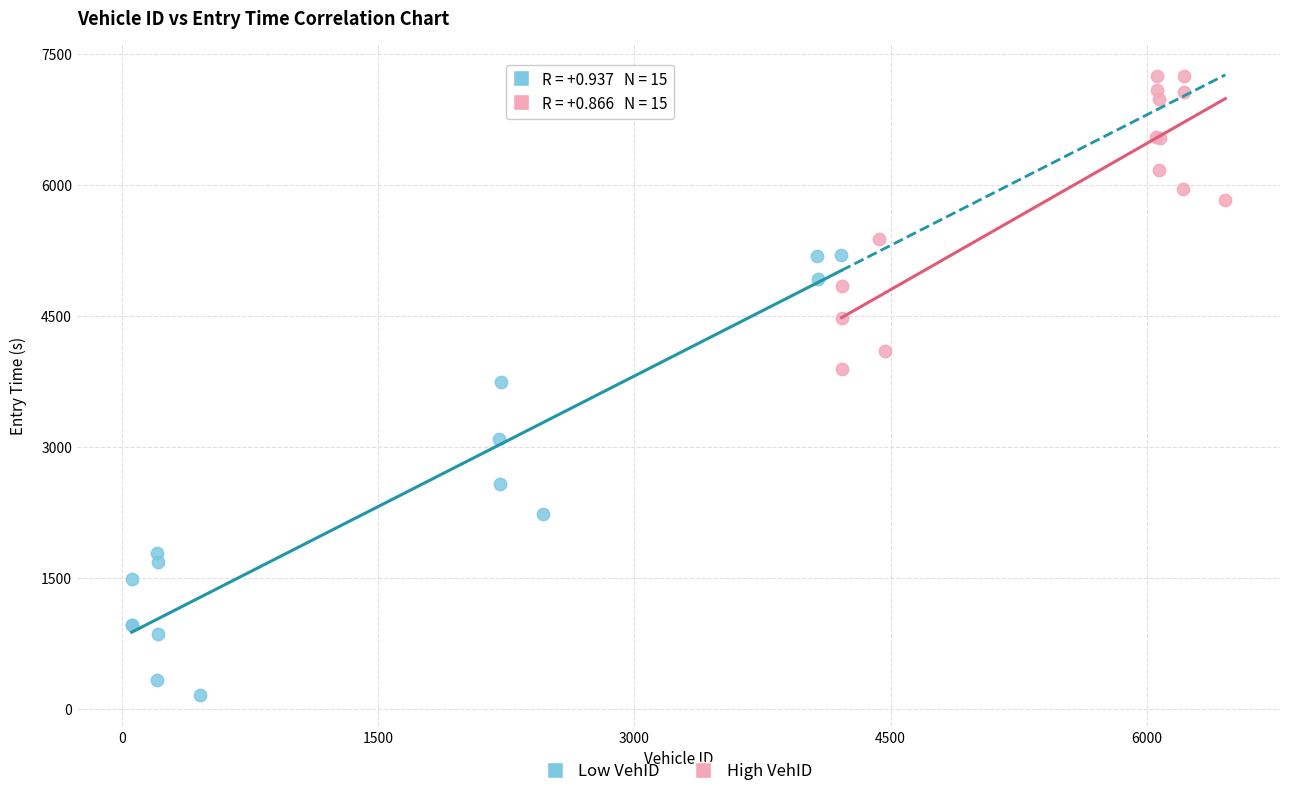

Which series contains the highest Y value?

High VehID